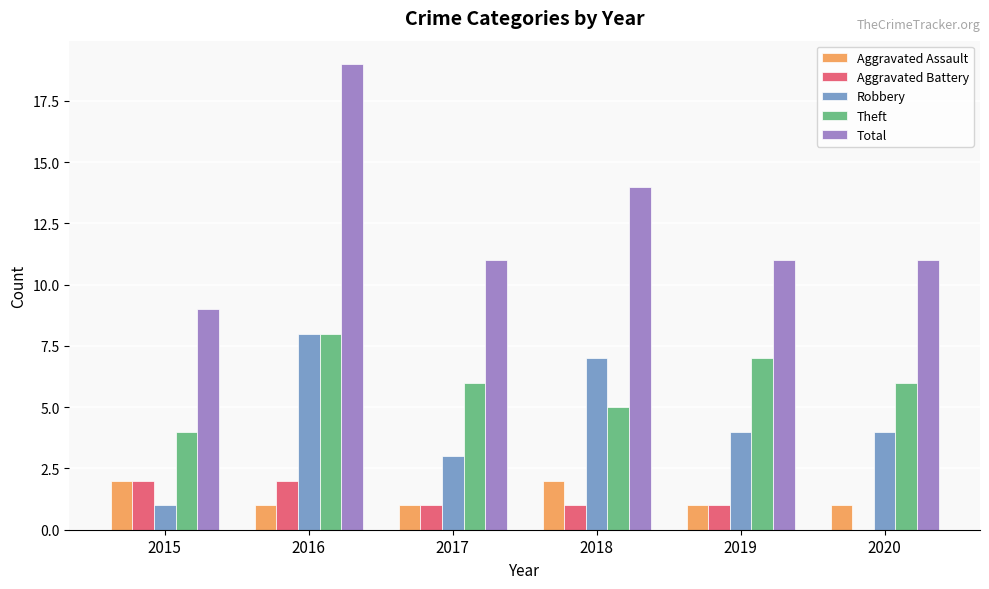

The Total series shows 11 at 2020. True or false?

True